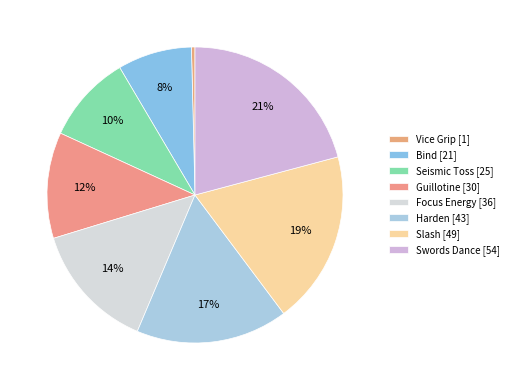

Which slice is the smallest?

Vice Grip